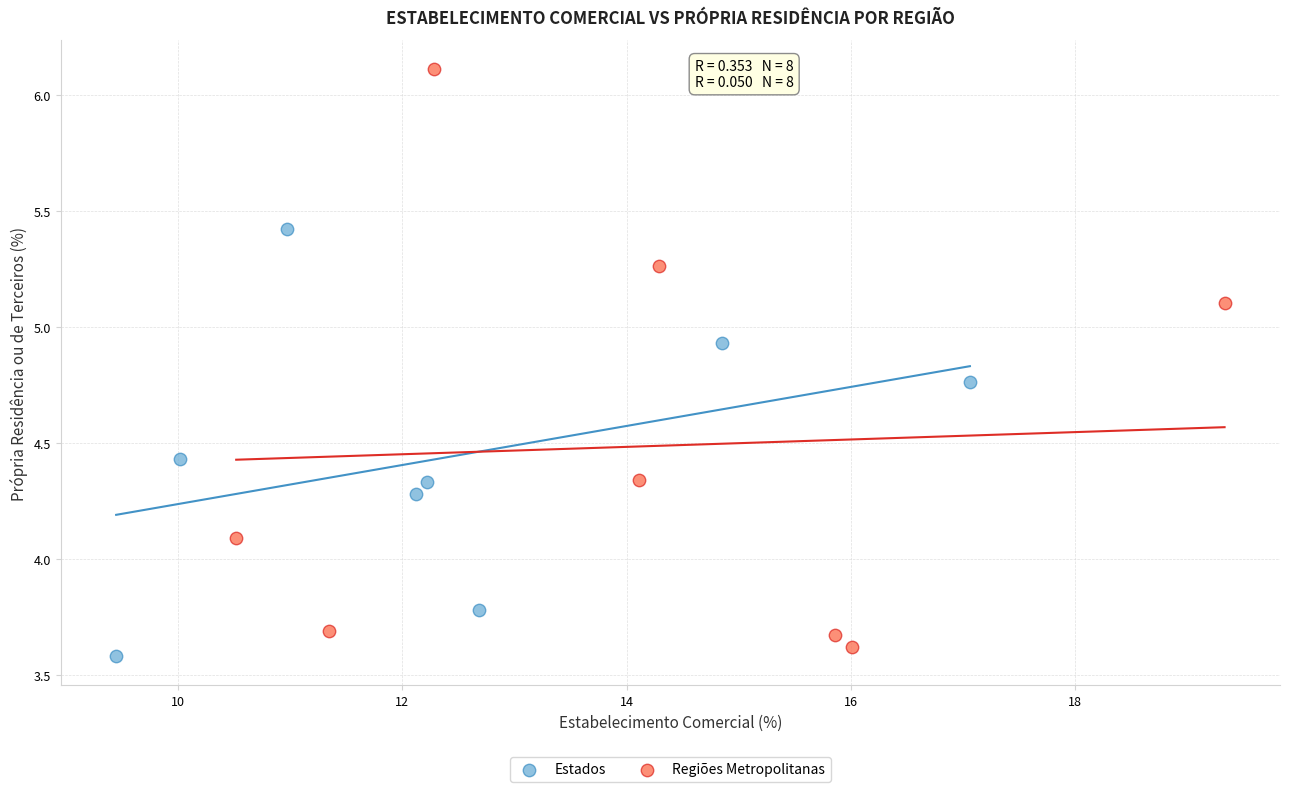

Which series reaches the maximum Y coordinate?

Regiões Metropolitanas